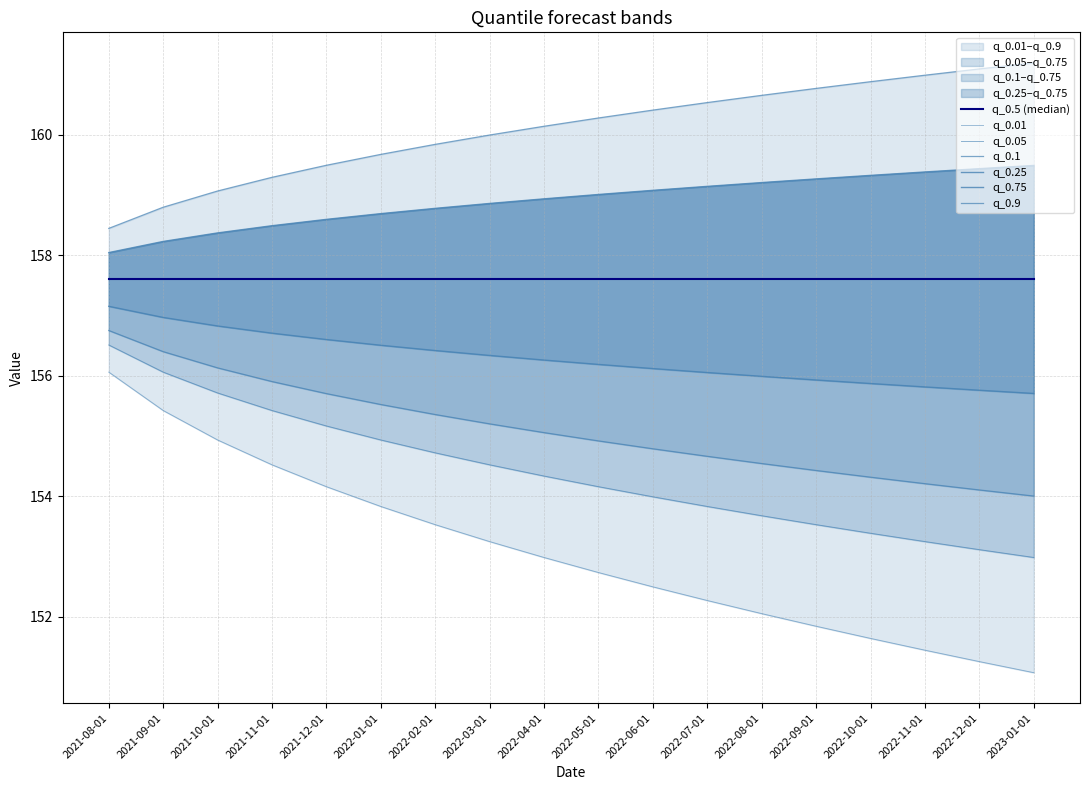

The value of q_0.1 at 2022-08-01 is 153.7. True or false?

True